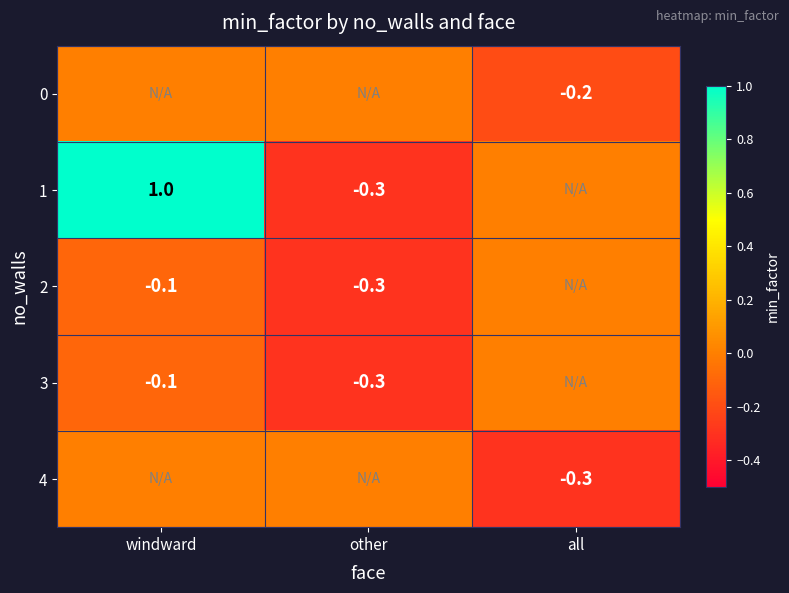

The value of 3 at other is -0.3. True or false?

True